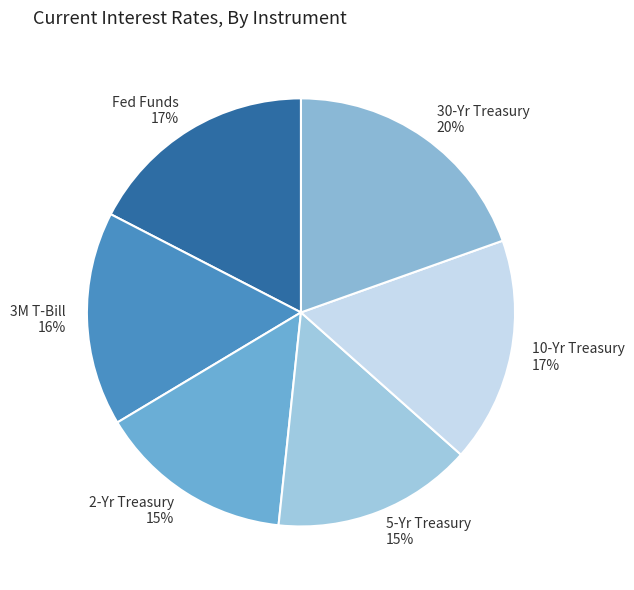

To the nearest percent, what is the combined percentage of 10-Yr Treasury and 30-Yr Treasury?

37%